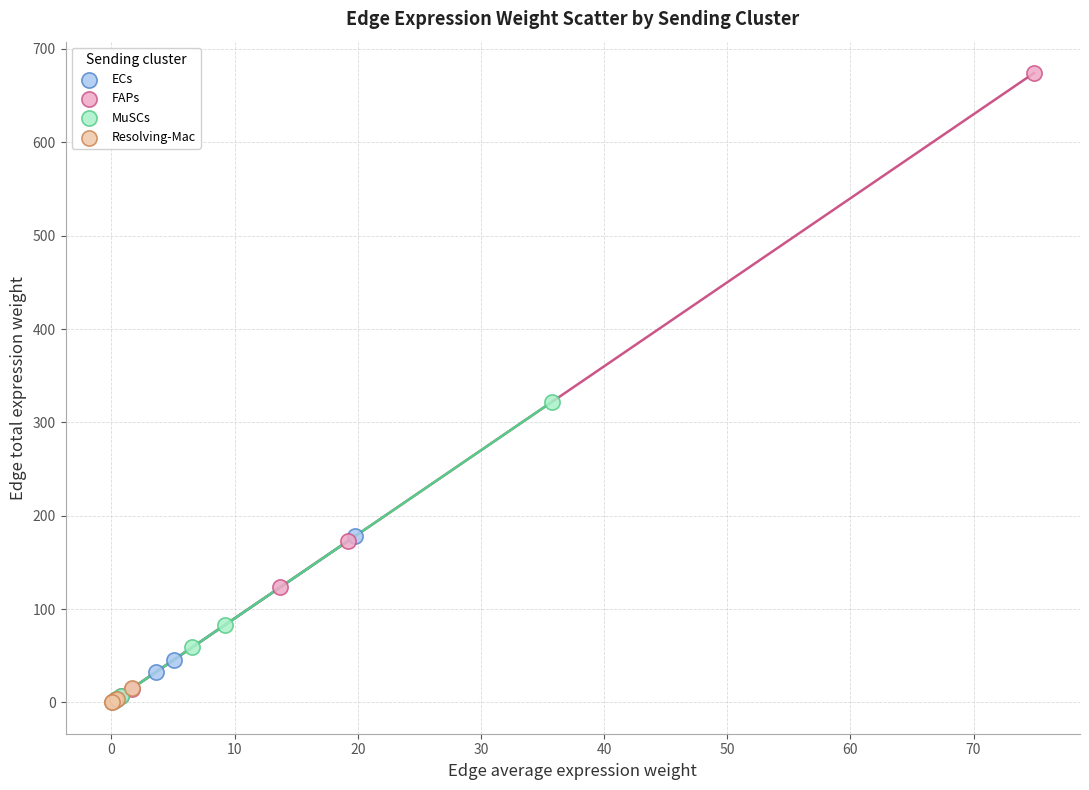

Which series has the widest spread of Y values?

FAPs